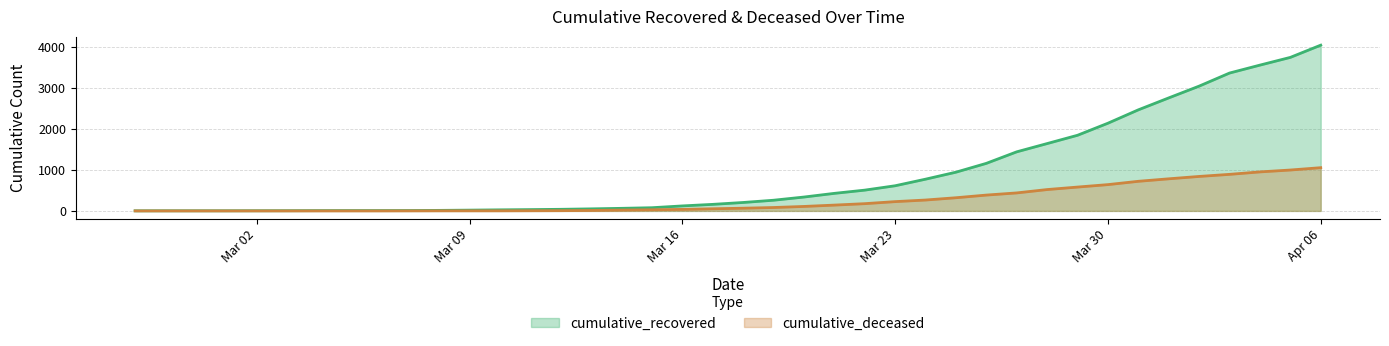

How many data points in cumulative_deceased are above 66?

19